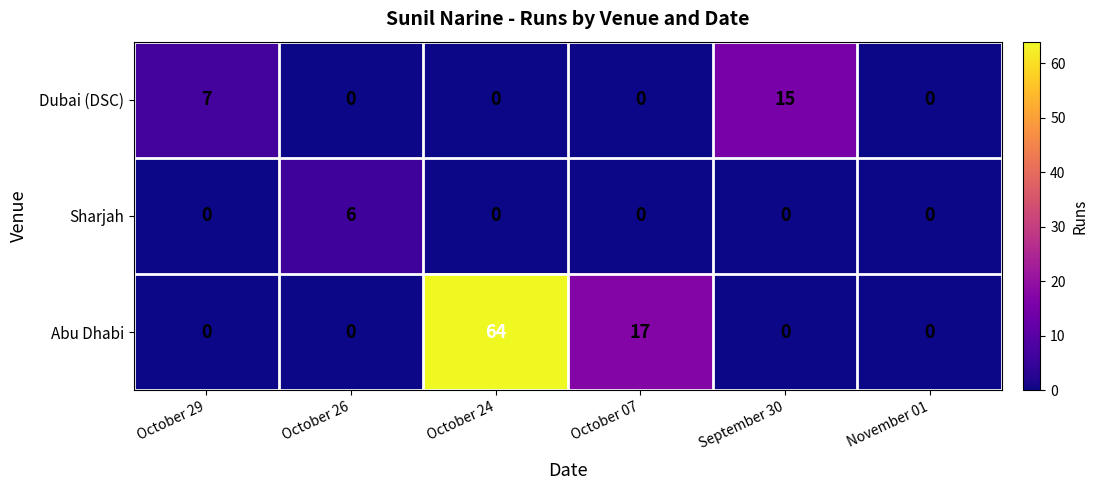

Rank the series by their average value, from highest to lowest.

Abu Dhabi, Dubai (DSC), Sharjah